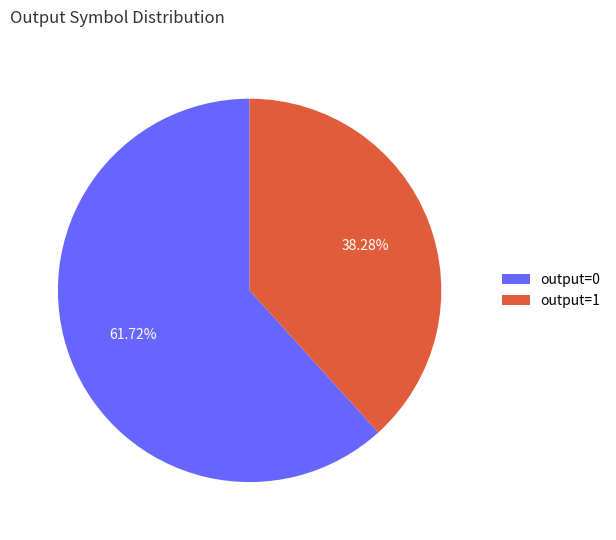

Is the sum of output=1 and output=0 greater than half?

Yes